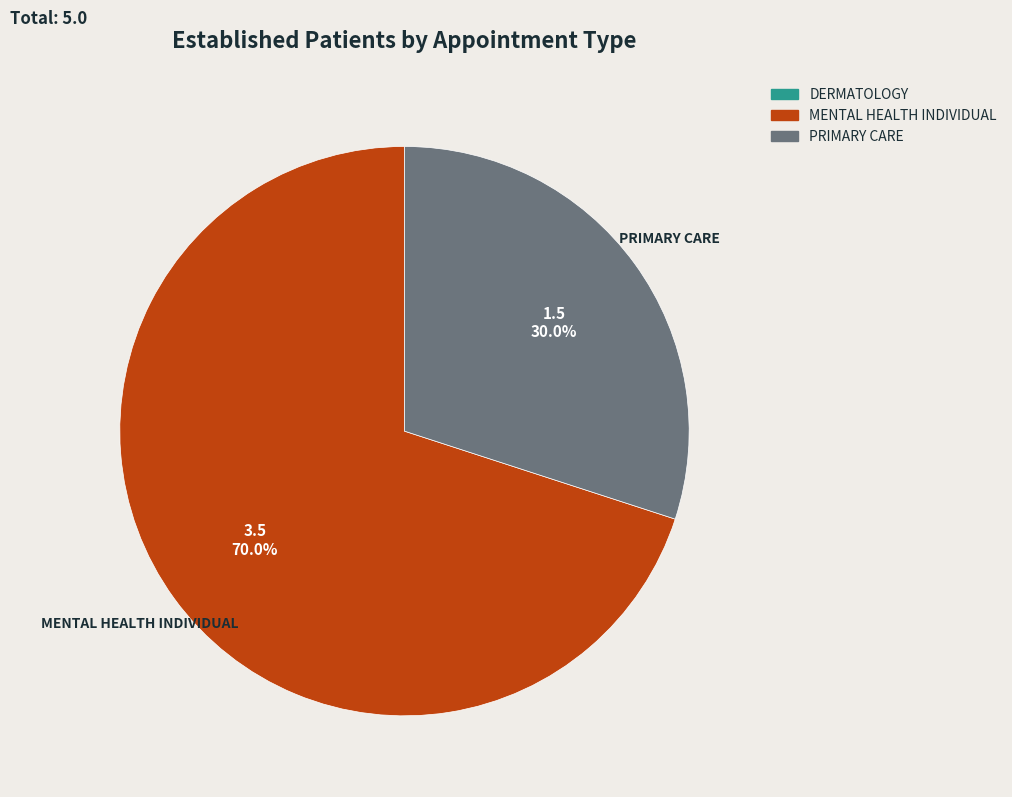

Is there a majority slice in this chart?

Yes